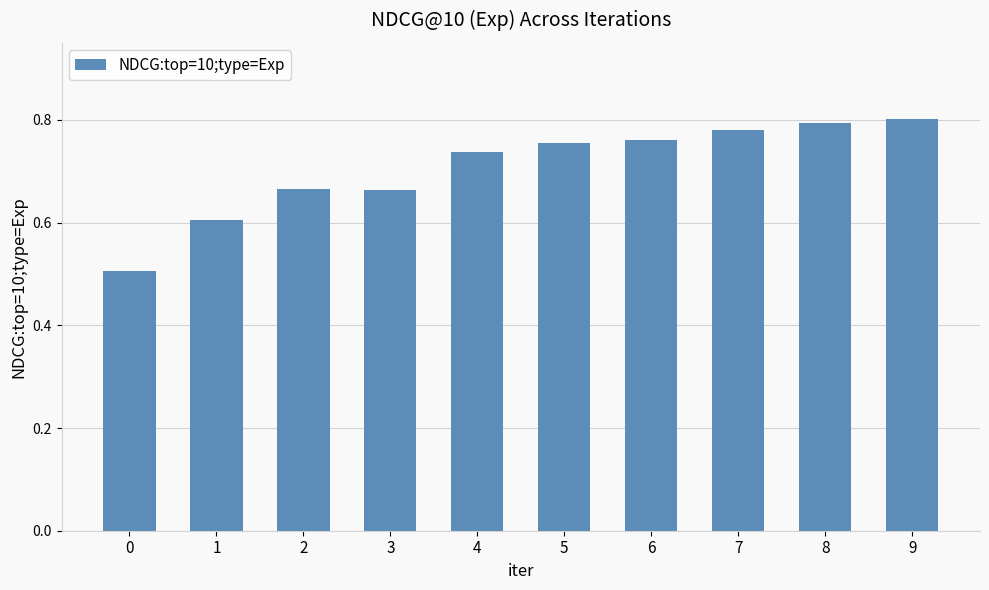

What is the smallest value displayed?

0.5